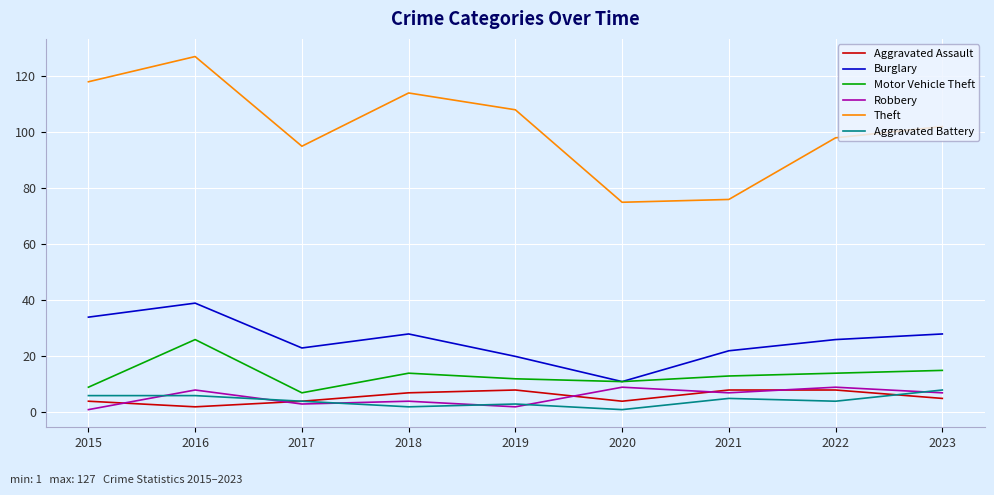

What is the sum of all Aggravated Battery values?

39